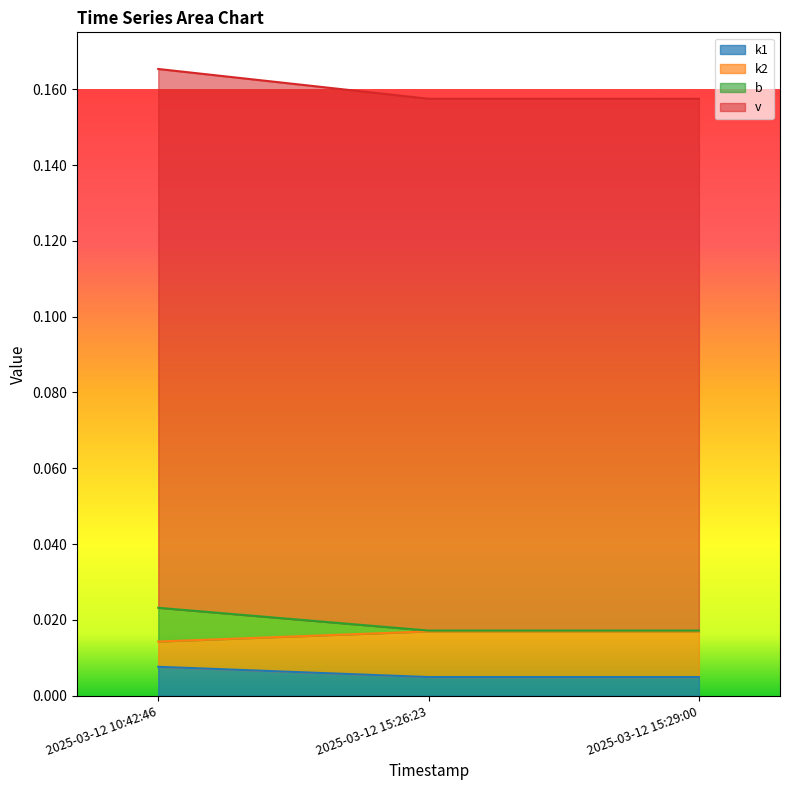

True or false: k2 has a value of 0.0 at 2025-03-12 10:42:46.

False